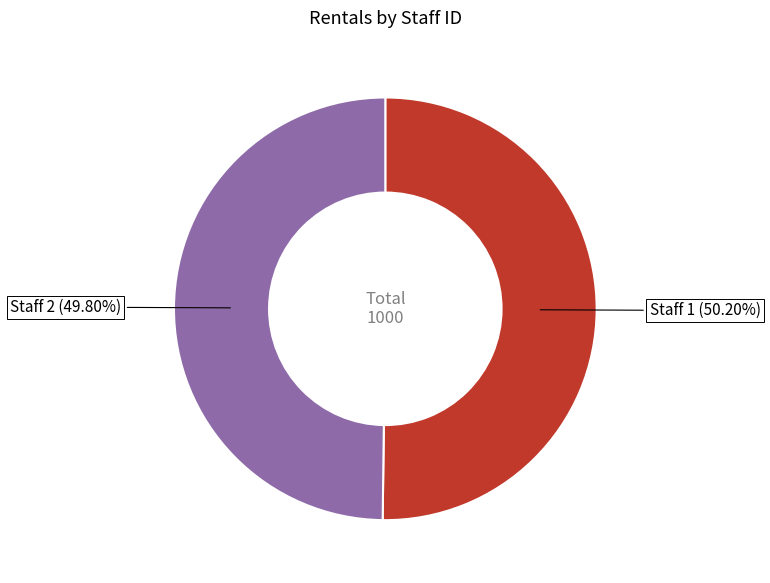

Is there any slice that represents more than half of the pie?

Yes